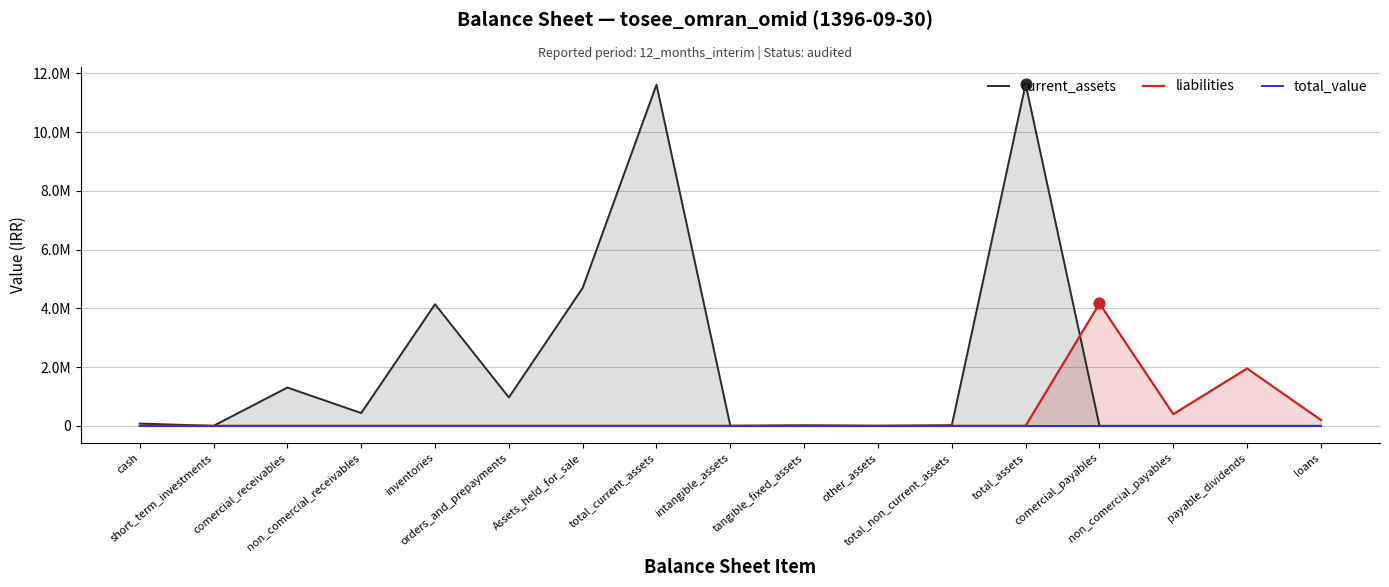

Which series contains the lowest Y value?

current_assets